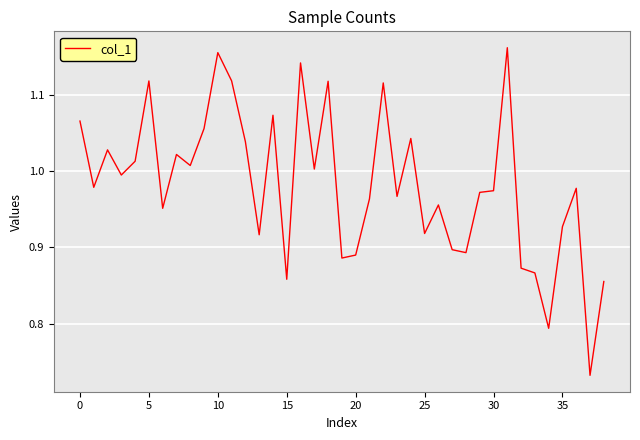

What is the difference between the maximum and minimum values?

0.4